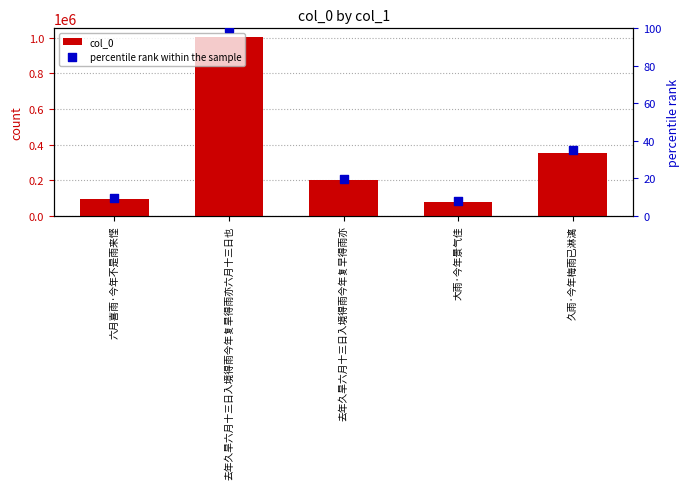

Which series has the largest Y range (max minus min)?

col_0